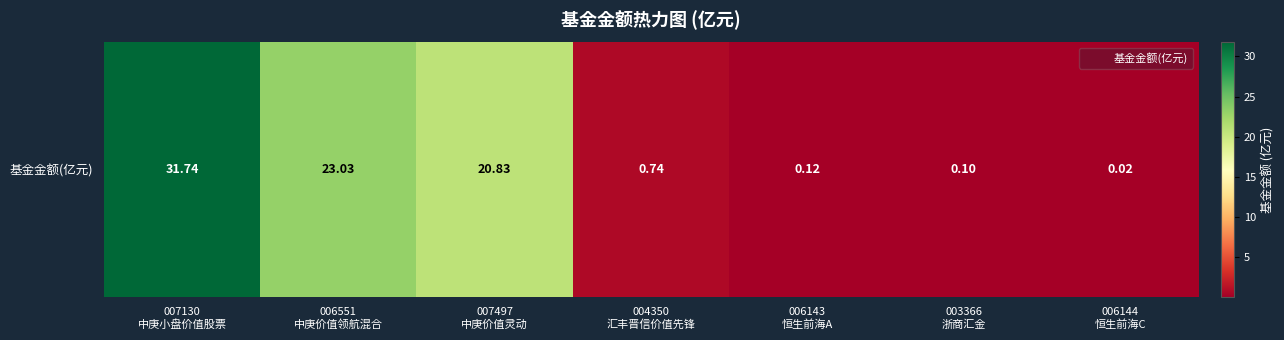

Which has a higher value, 007130
中庚小盘价值股票 or 006144
恒生前海C?

007130
中庚小盘价值股票